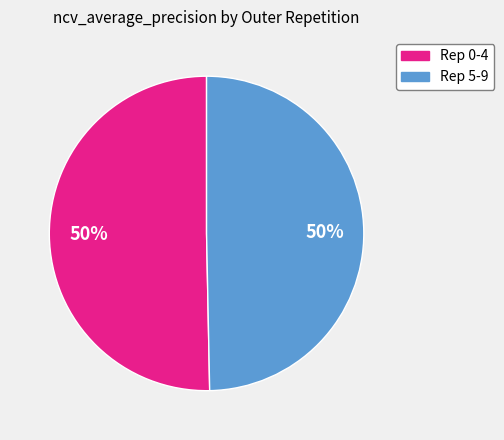

To the nearest percent, what is the average slice percentage?

50%